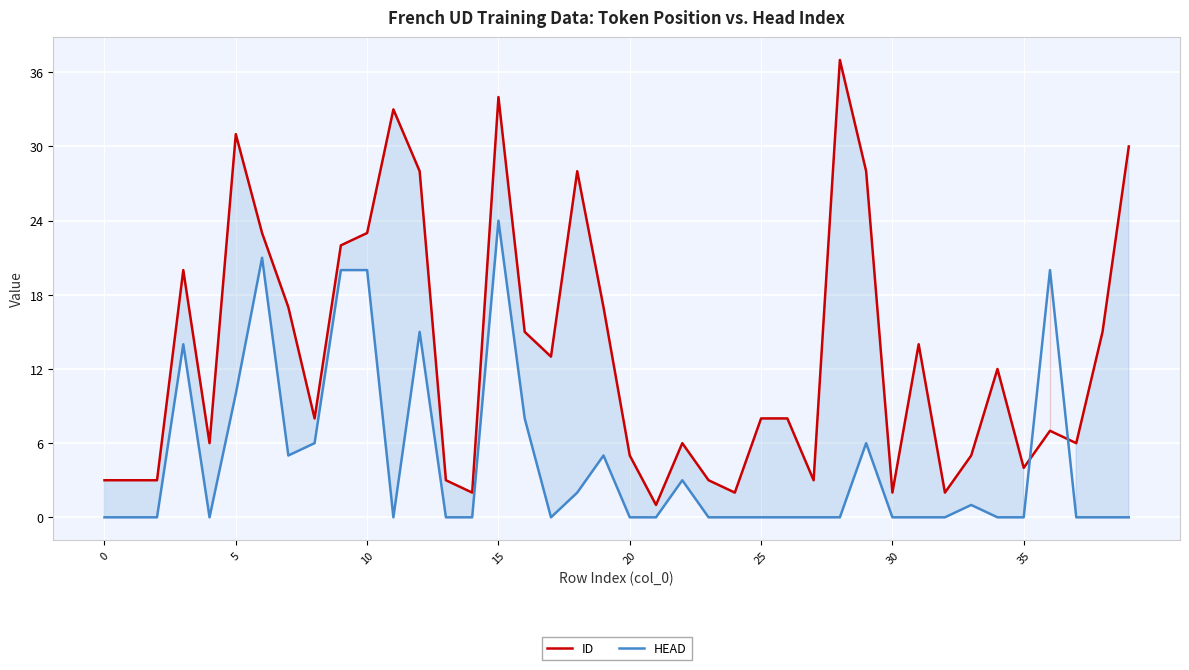

How many distinct data groups are displayed?

2